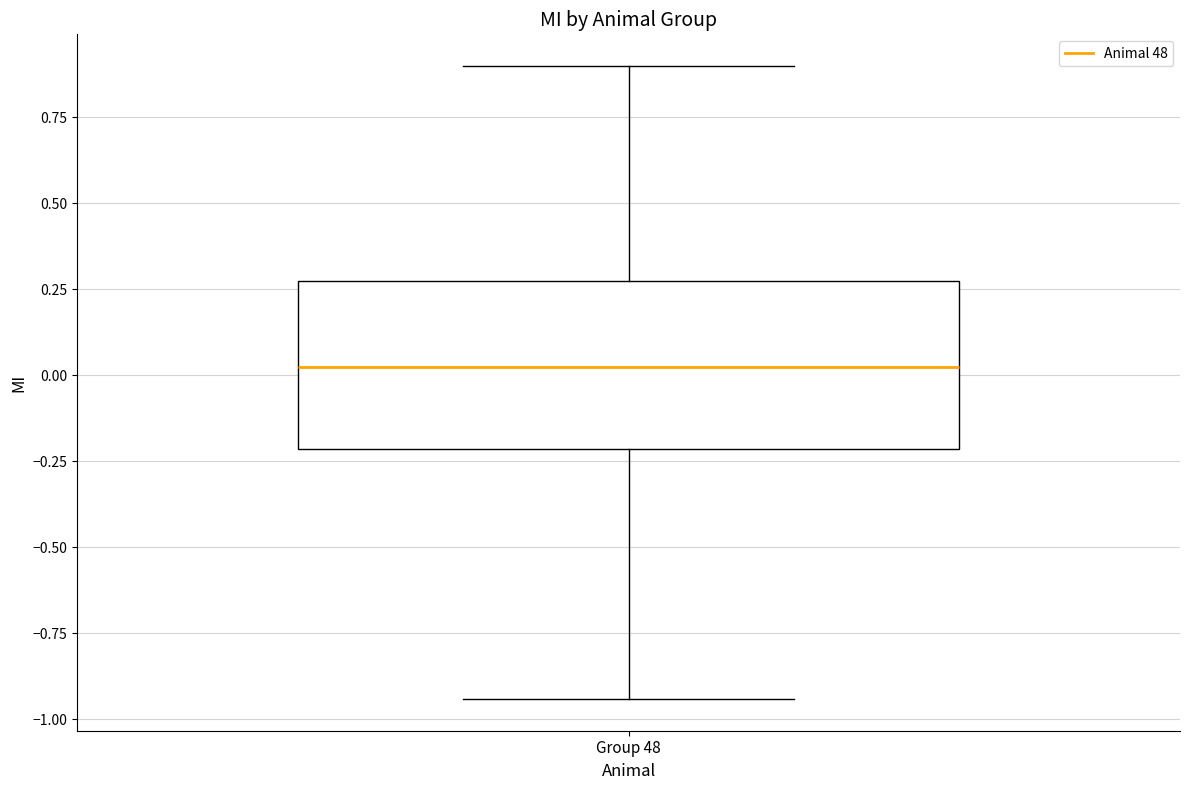

Transcribe this box plot: give where the median line is, the range the box spans, and where the two whiskers end, as read against the y-axis. The values are not printed on the chart, so give them approximately, as read against the axis.

median 0.00, box -0.20 to 0.25, whiskers -0.95 to 0.90